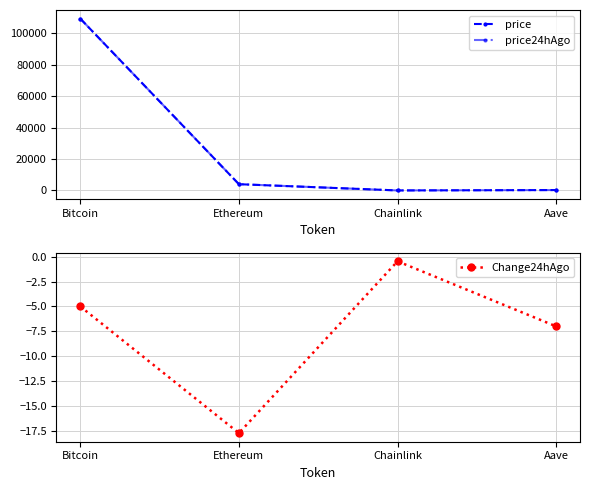

The value of price at Chainlink is 20.5. True or false?

True